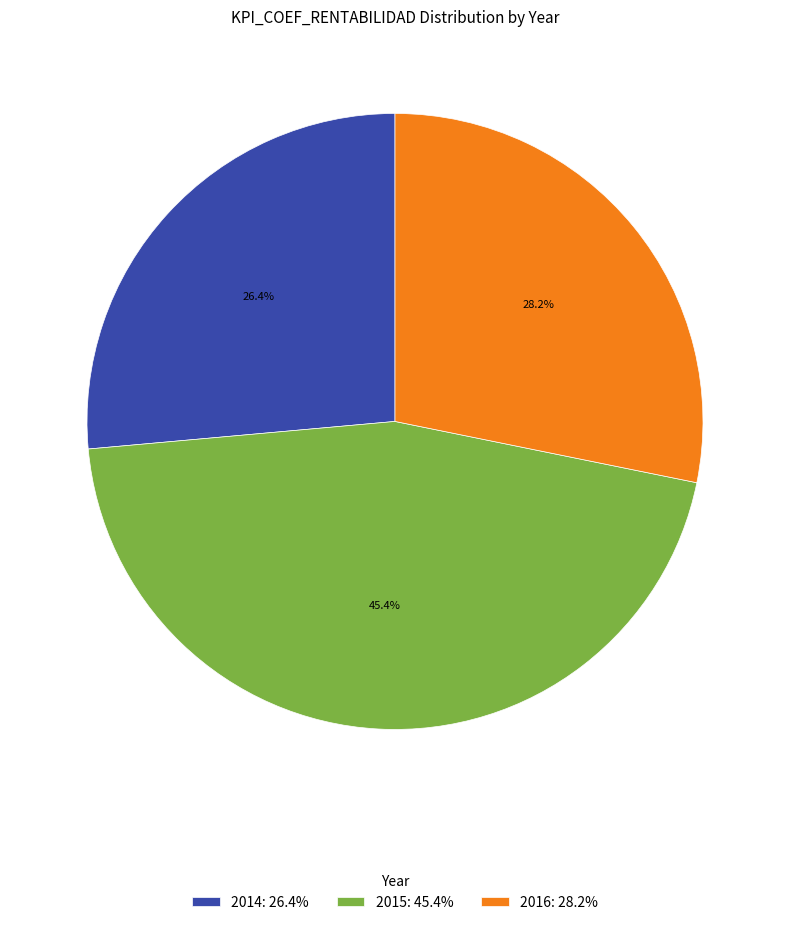

Does 2015: 45.4% account for over 50% of the chart?

No